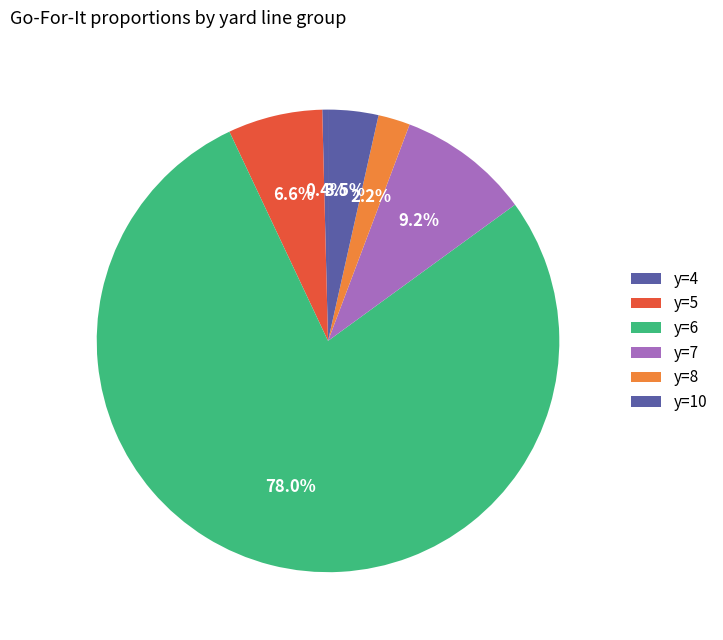

The y=7 slice represents 15% of the pie. True or false?

False